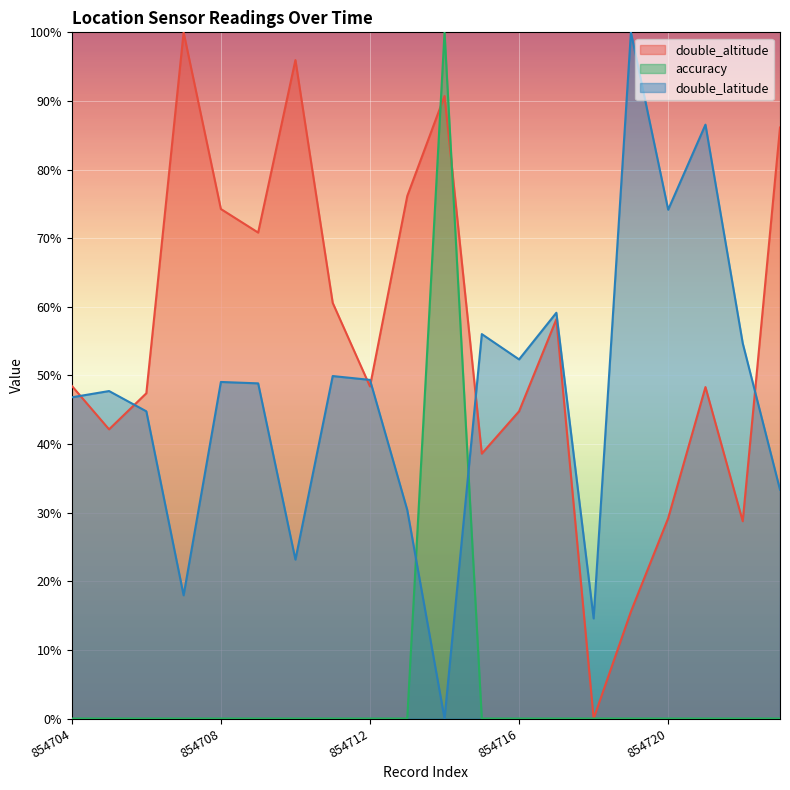

What is the approximate value of double_latitude at 854704?

46.8